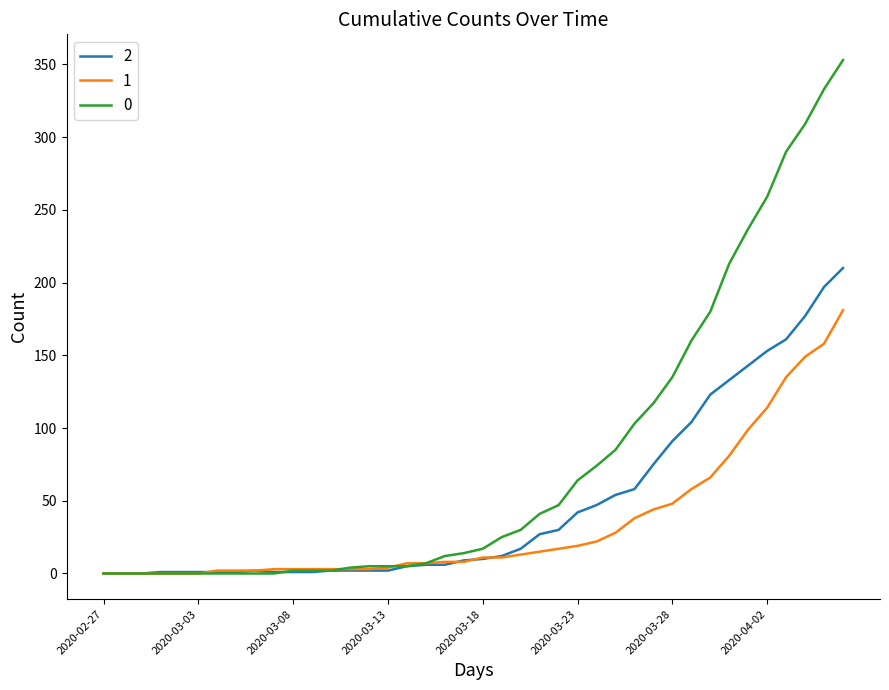

Rank the series by their maximum value, from highest to lowest.

0, 2, 1